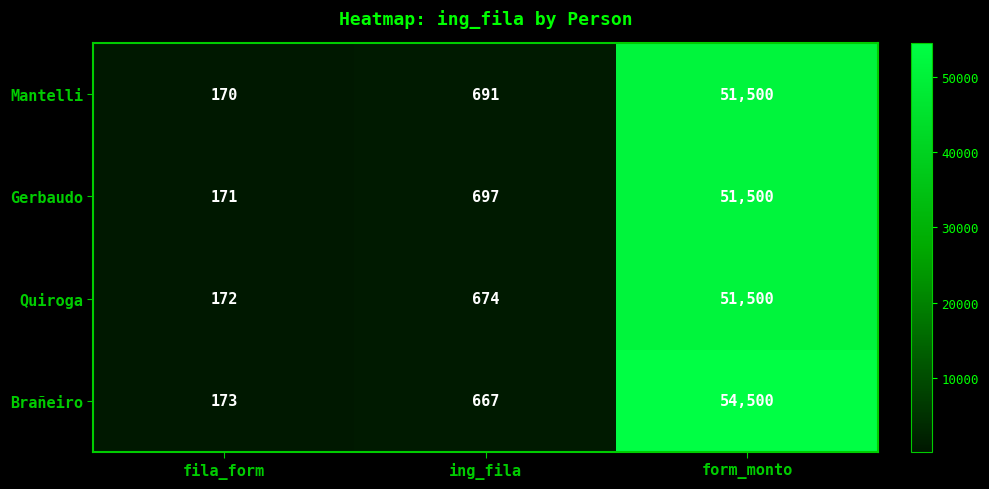

How many data points does each series have?

3